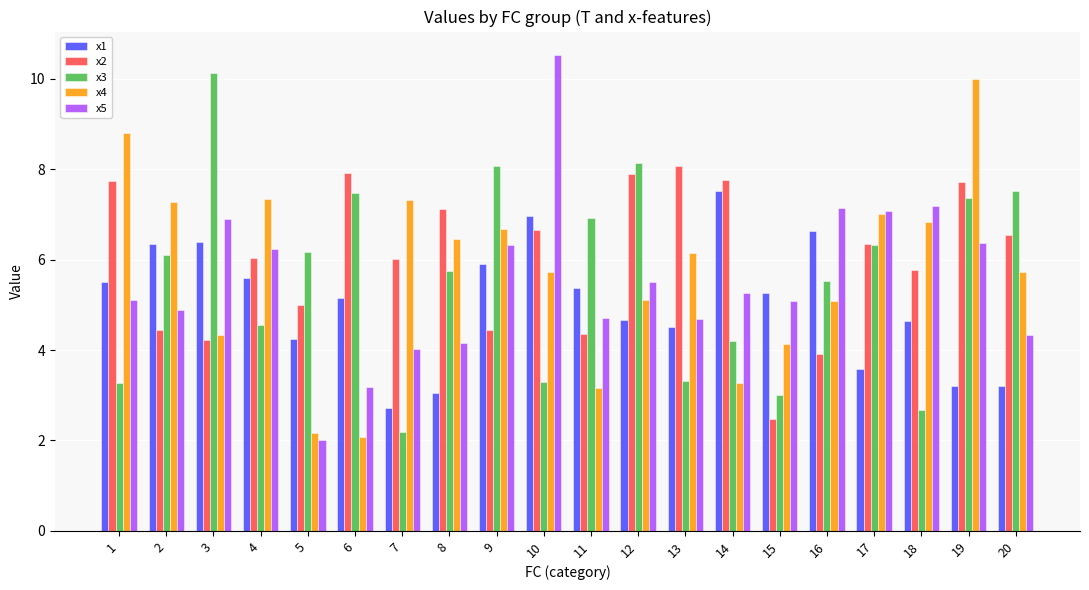

Which category has the highest value across all series?

10